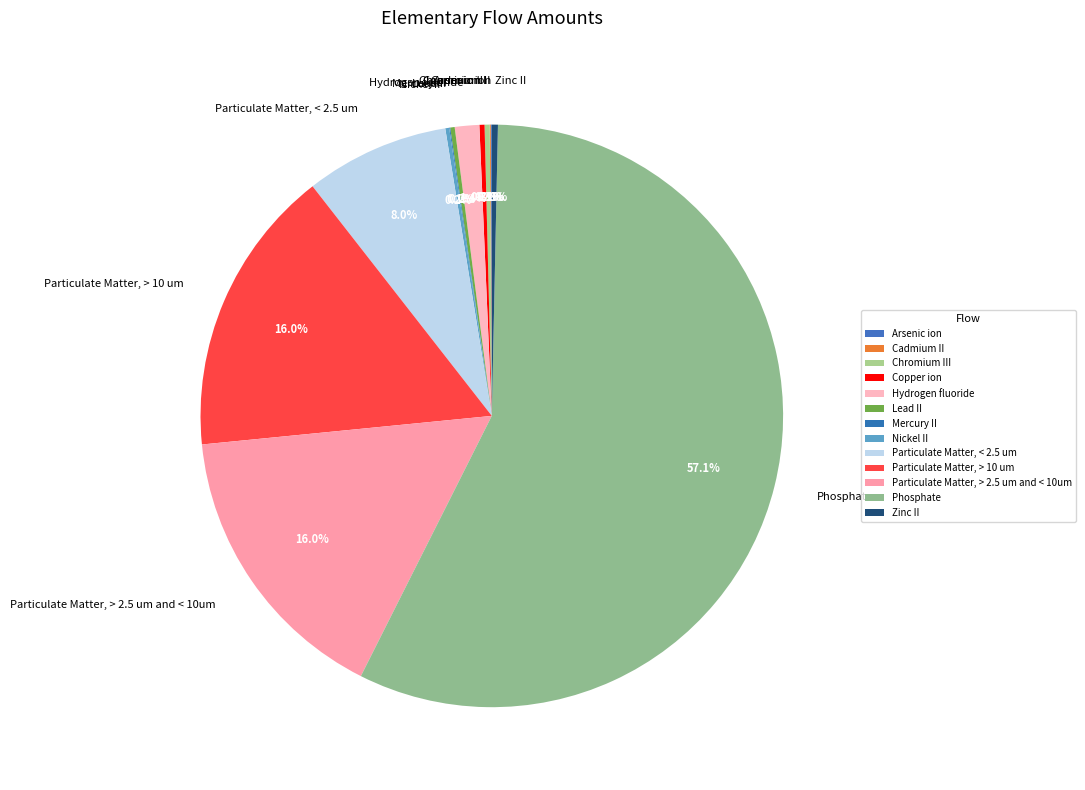

Which category accounts for the majority?

Phosphate